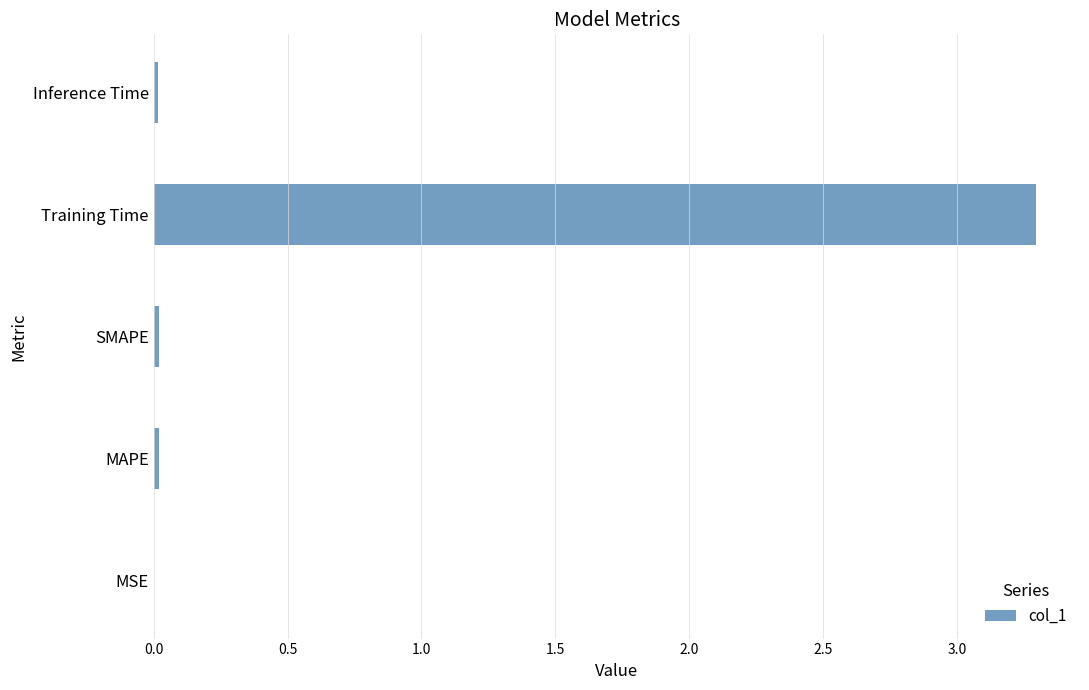

What is the sum of all values?

3.3